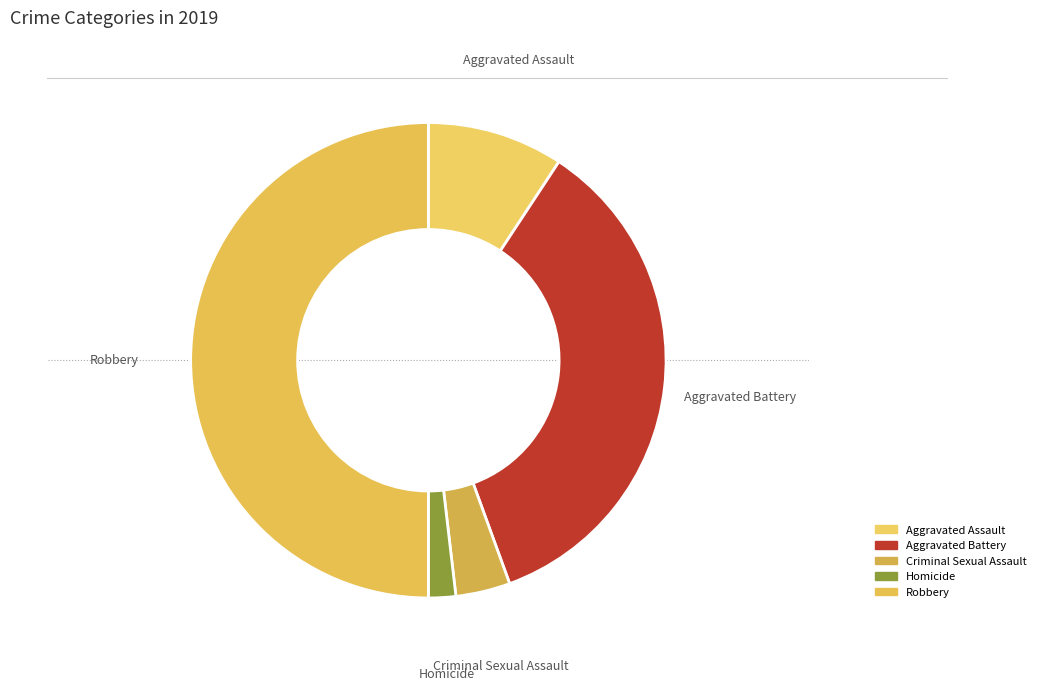

True or false: Criminal Sexual Assault accounts for 1% of the total.

False